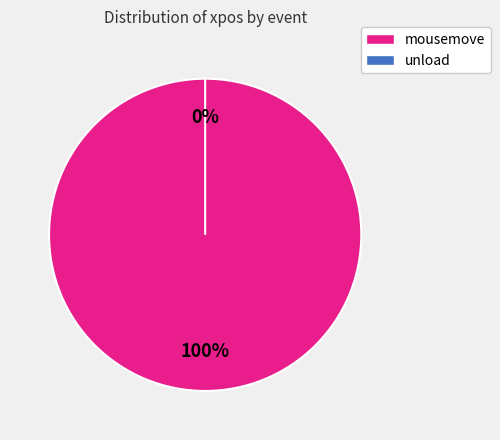

How many slices are in this pie chart?

2